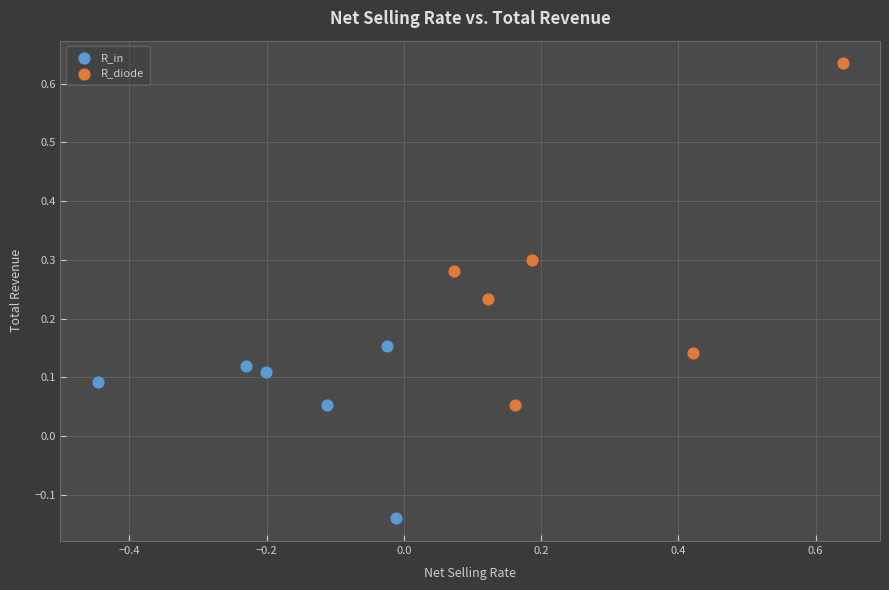

Which series contains the highest Y value?

R_diode